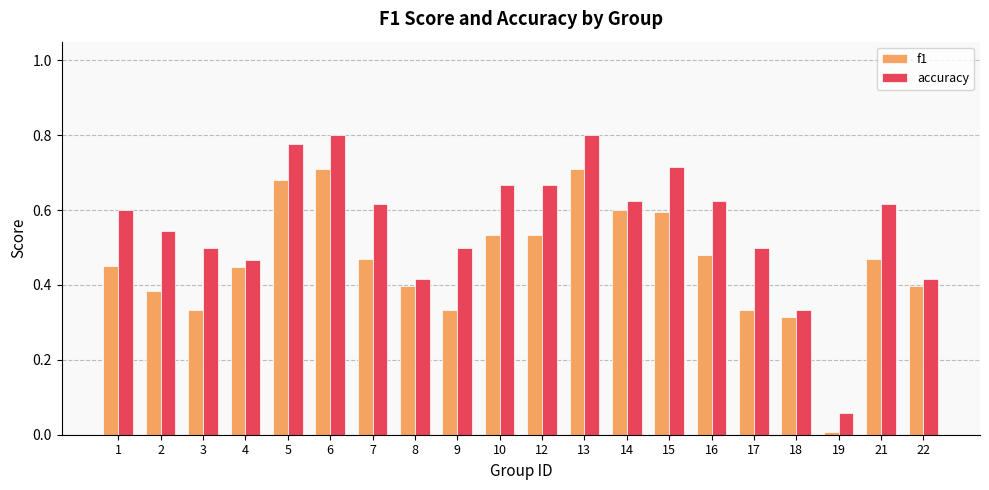

Rank the series by their average value, from highest to lowest.

accuracy, f1